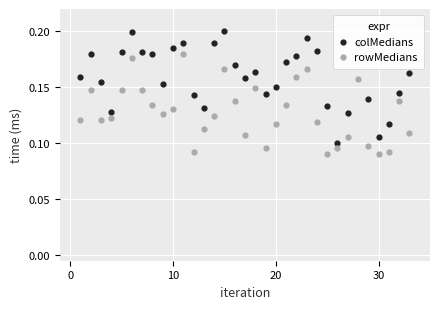

What are all the series names shown in the legend?

colMedians, rowMedians